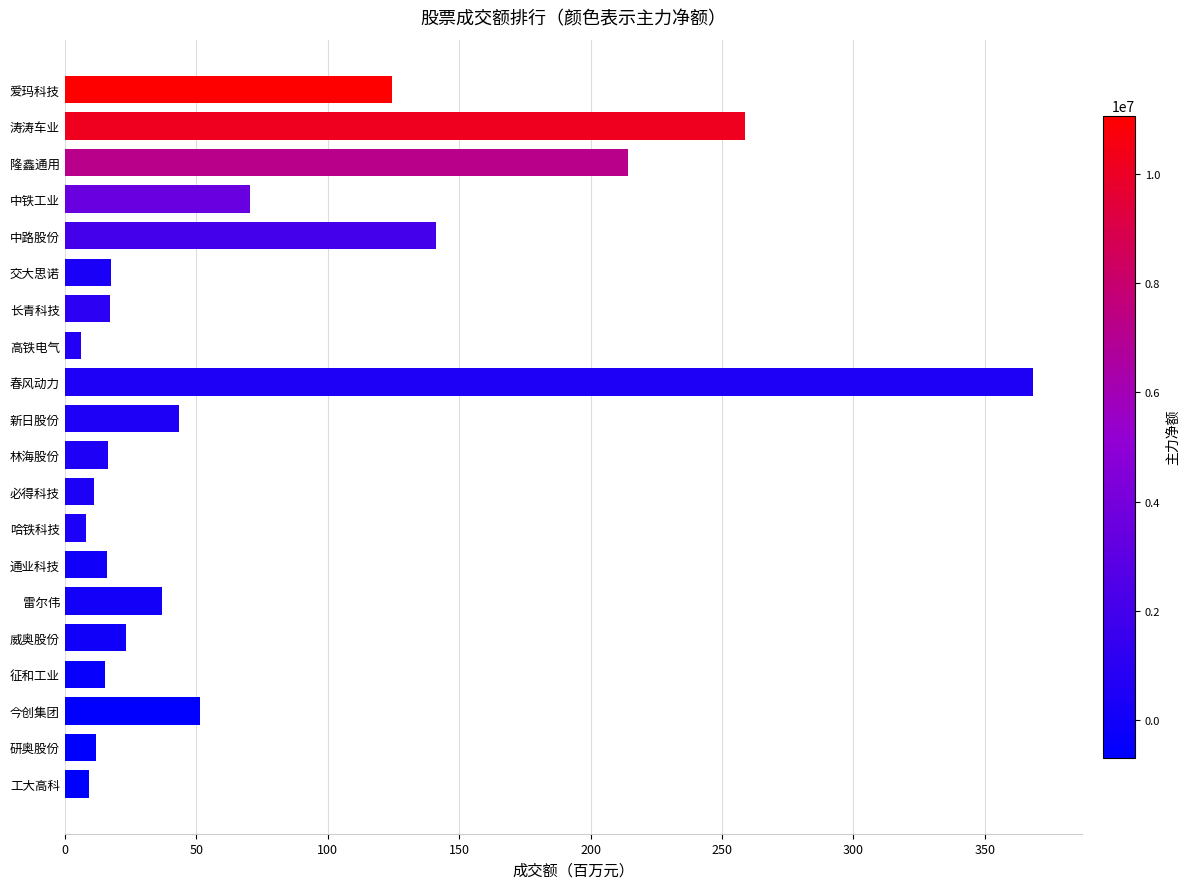

Which label corresponds to the largest value in the chart?

春风动力